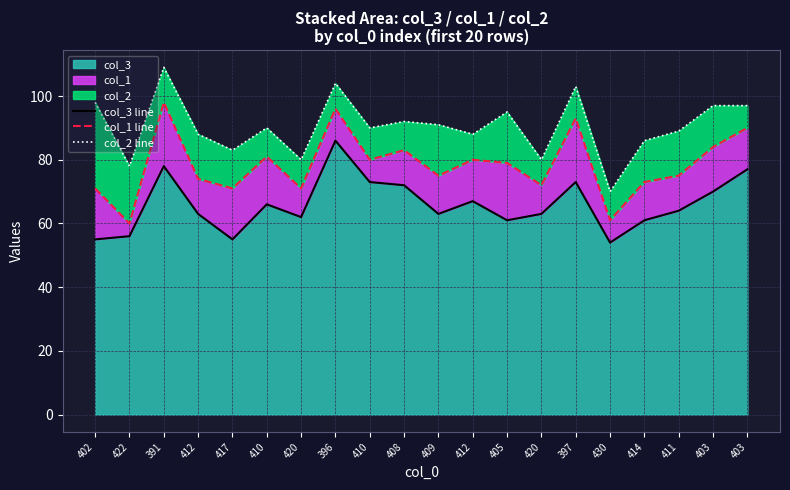

What is the sum of the col_1 line values at 410 and 412?

155